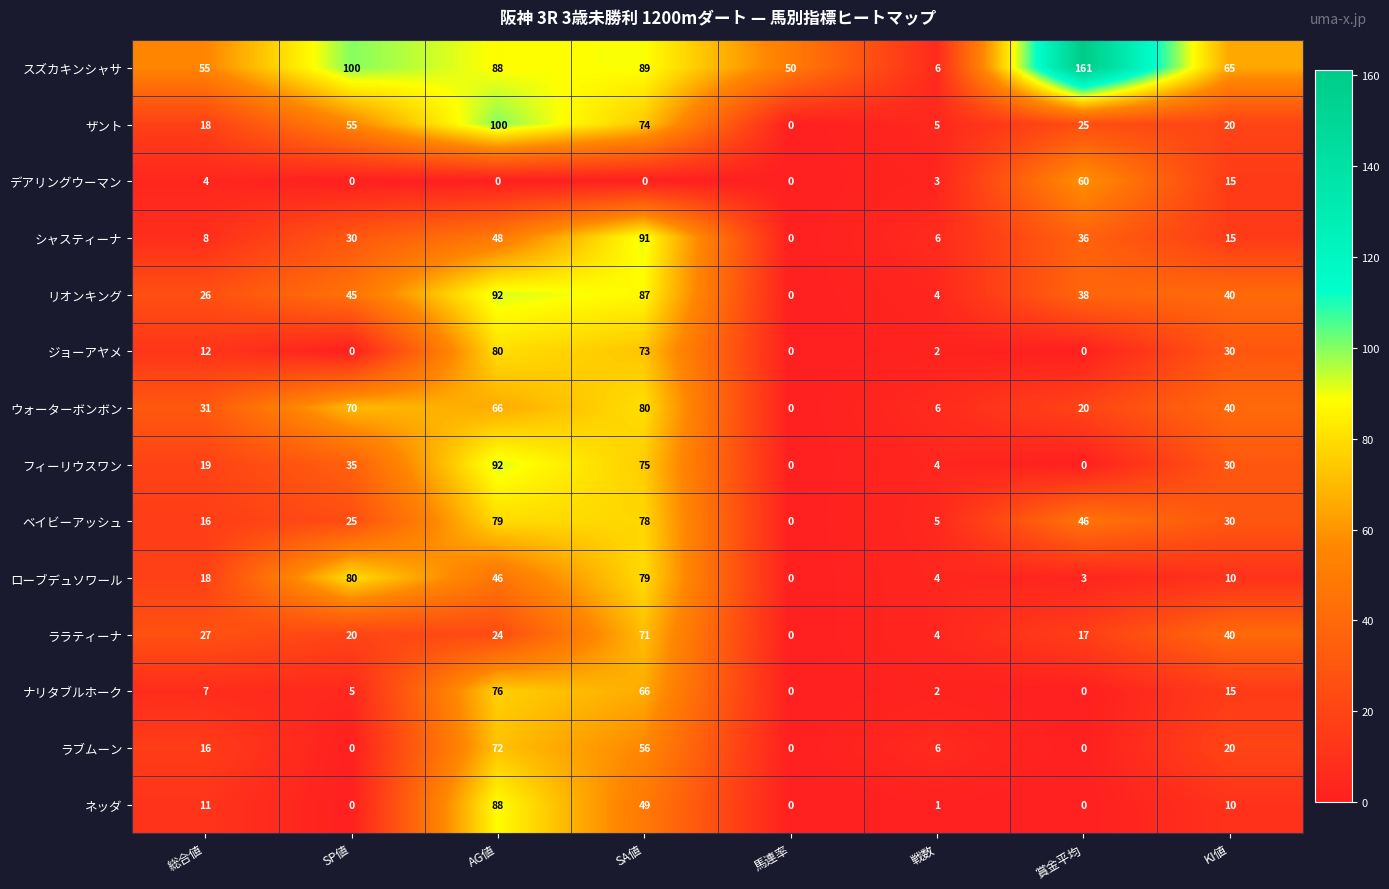

How many categories are shown in the chart?

8